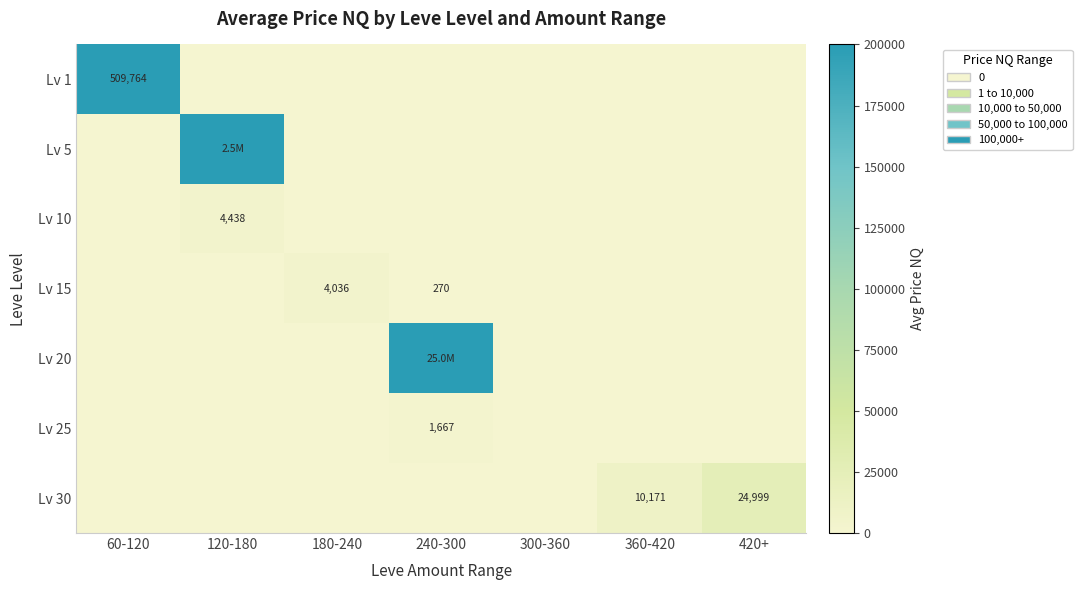

At which label does Lv 10 reach its peak?

120-180